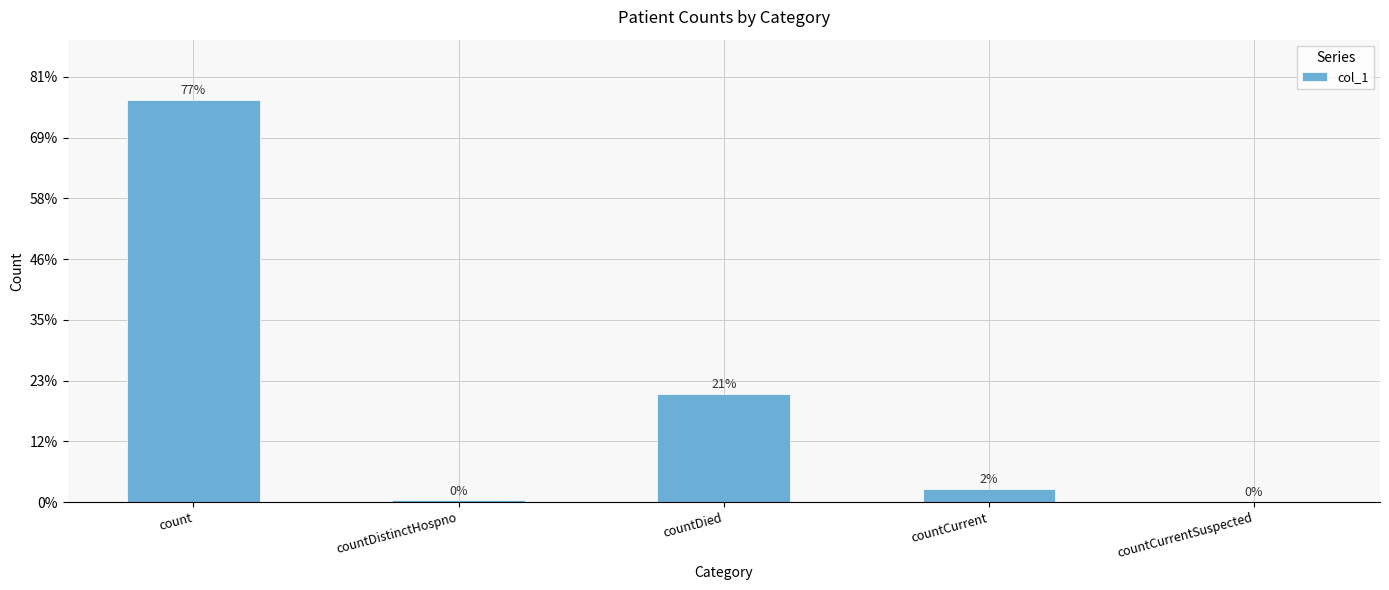

List the labels in order of value, largest first.

count, countDied, countCurrent, countDistinctHospno, countCurrentSuspected